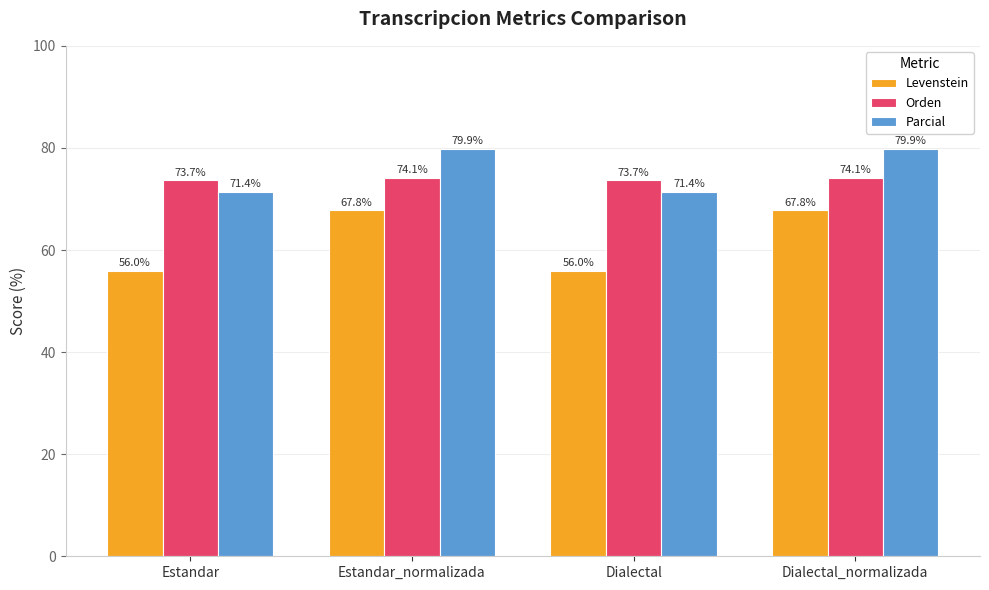

What position from the left is Dialectal_normalizada?

4